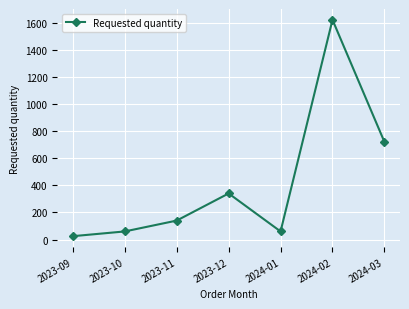

What is the label of the 5th point from the left?

2024-01